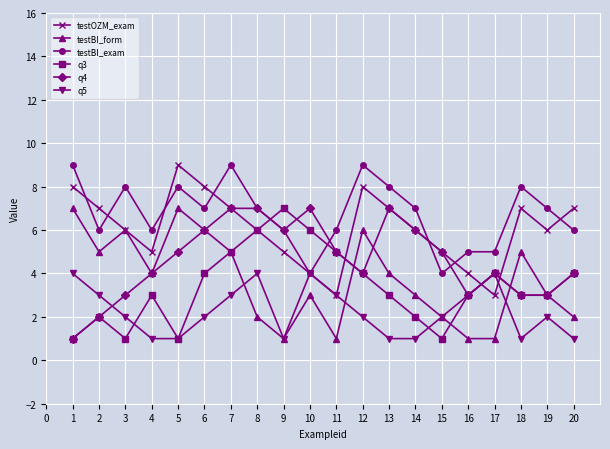

What is the maximum value shown in the chart?

9